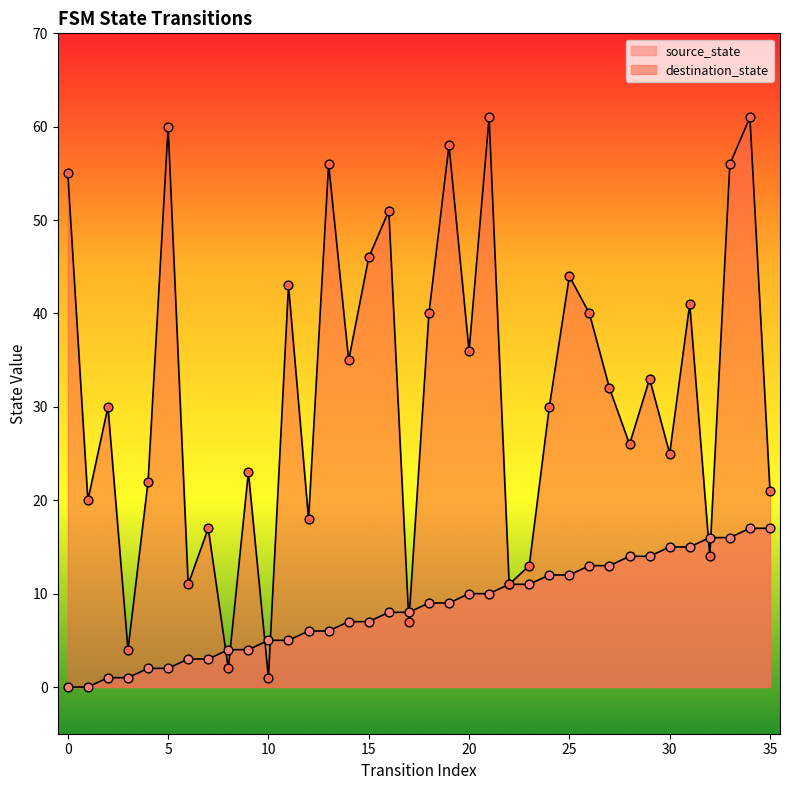

At how many categories does at least one series exceed 36?

14